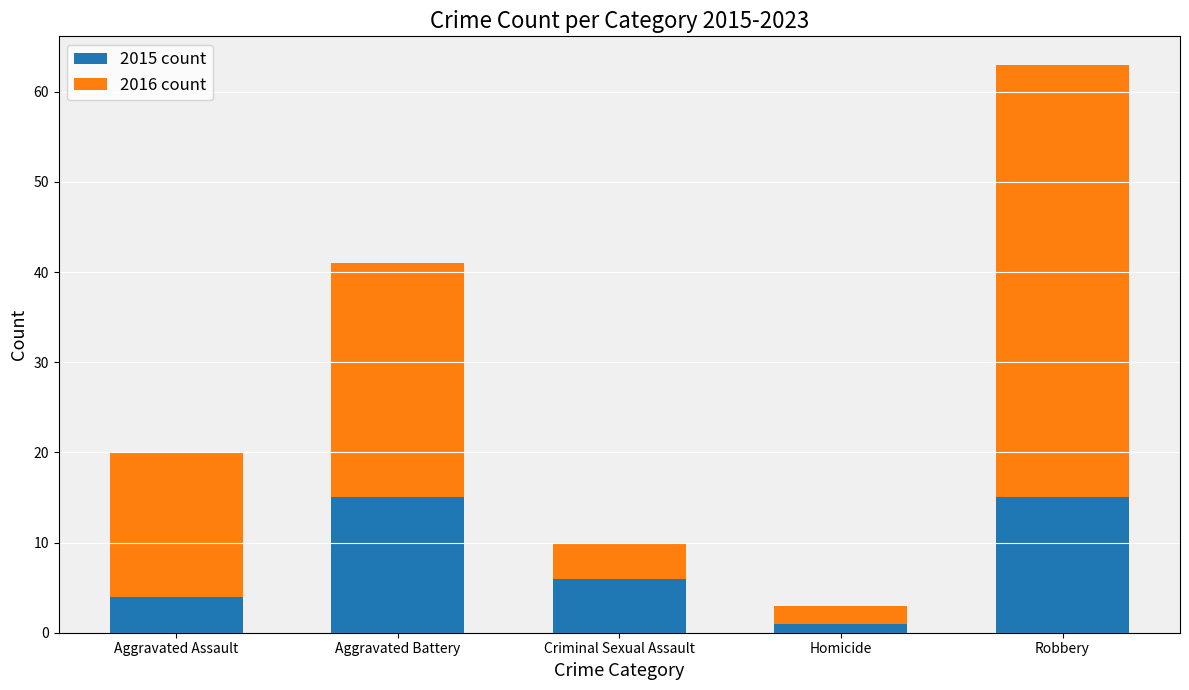

What is the difference between the second highest and minimum values in the 2015 count series?

14